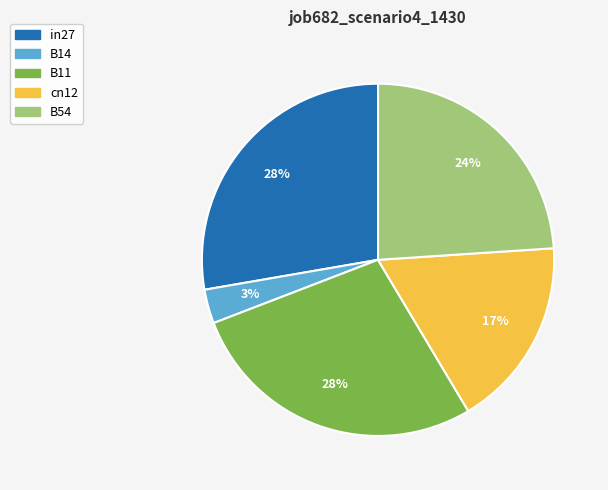

Combined, do B14 and B11 account for over 50%?

No